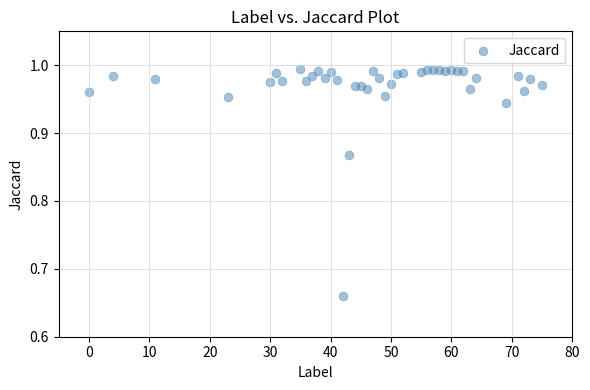

What is the range of X values (max minus min)?

75.0